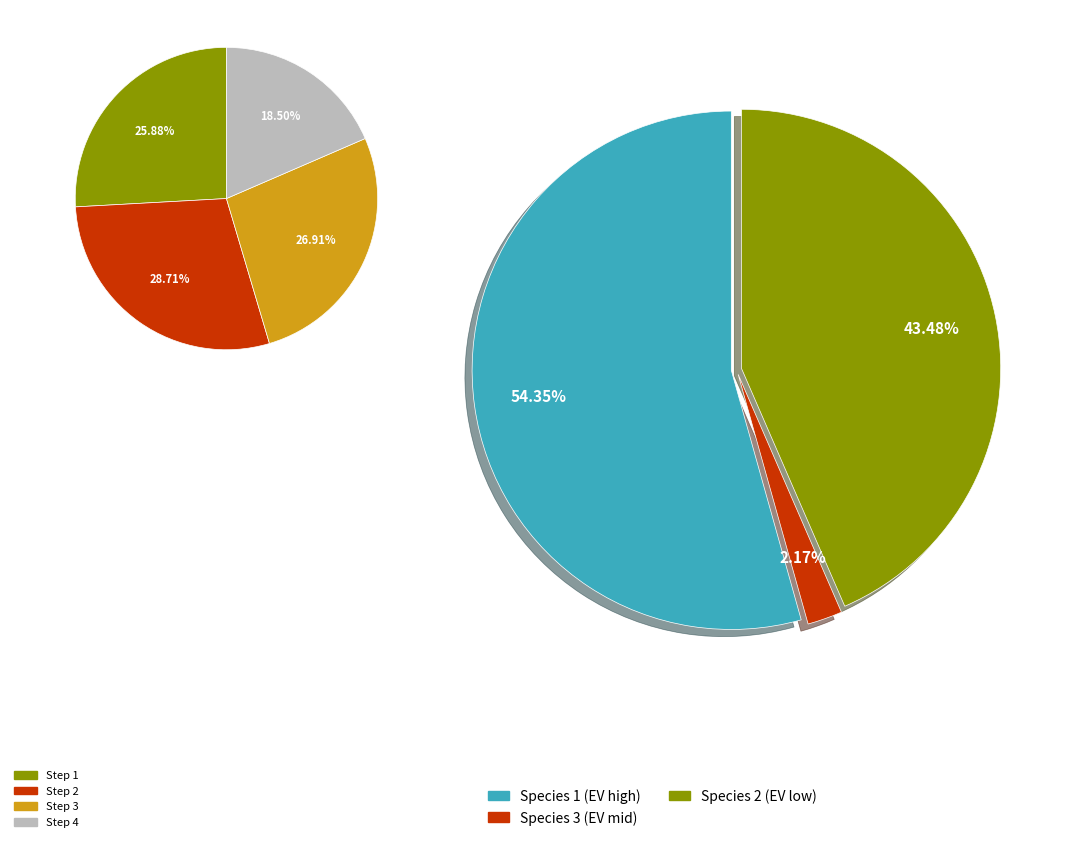

Does 5 represent more than half of the total?

No